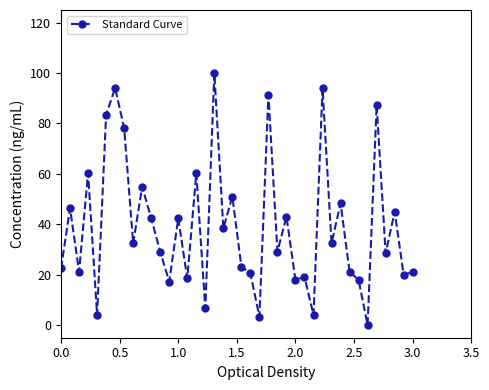

Reading right to left, extract all data points from this chart.

21.2	19.9	45.0	28.5	87.4	0.0	17.9	21.2	48.3	32.5	94.0	4.0	19.2	17.9	43.0	29.1	91.4	3.3	20.5	23.2	51.0	38.4	100.0	6.6	60.3	18.5	42.4	17.2	29.1	42.4	55.0	32.5	78.1	94.0	83.4	4.0	60.3	21.2	46.4	22.5